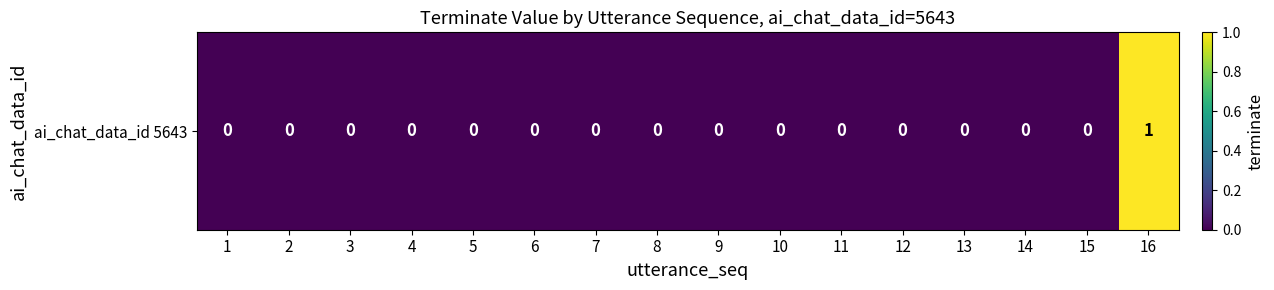

How many categories are shown in the chart?

16